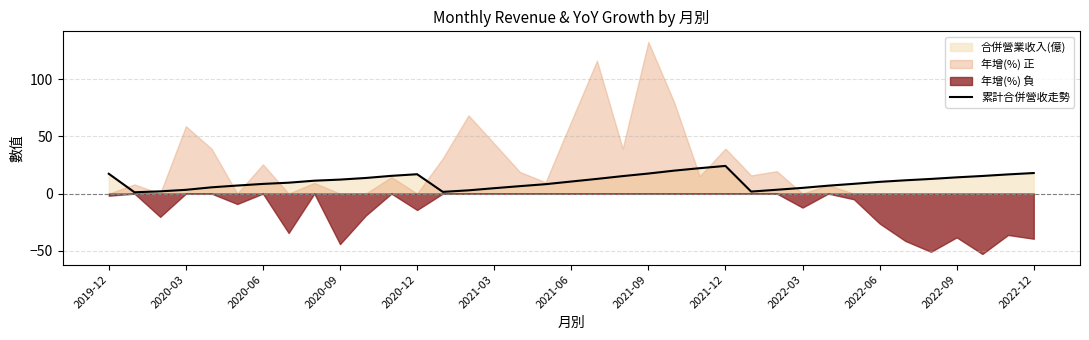

True or false: 累計合併營收走勢 has a value of 18.7 at 2020-09.

False